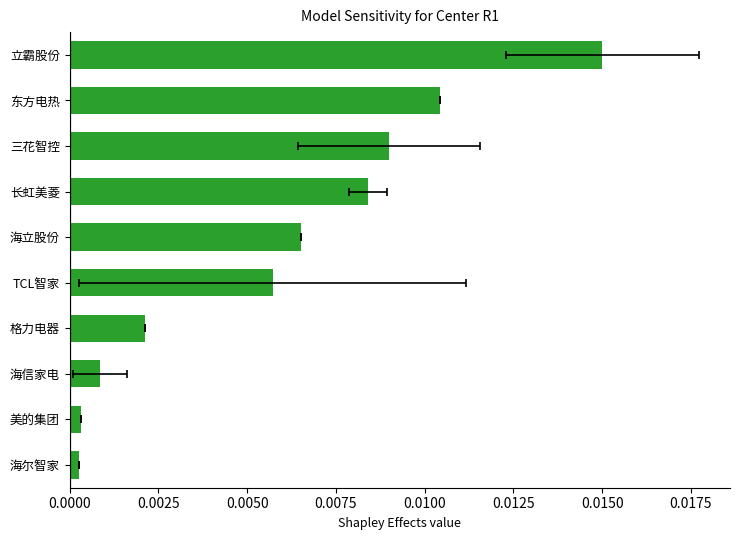

The chart shows a value of 0.0 at 美的集团. True or false?

True